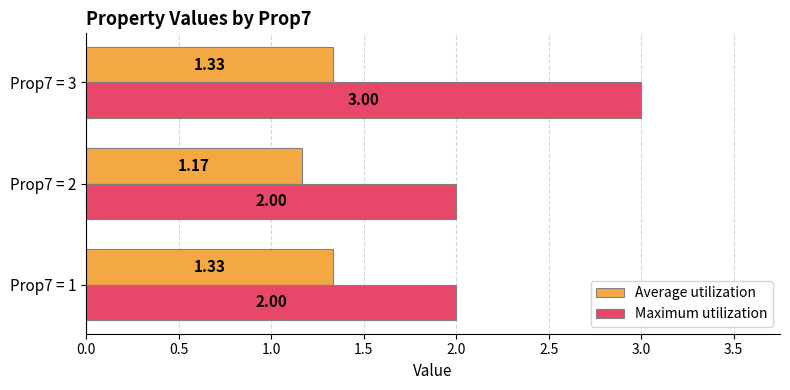

What is the sum of the Maximum utilization values at Prop7 = 3 and Prop7 = 2?

5.0